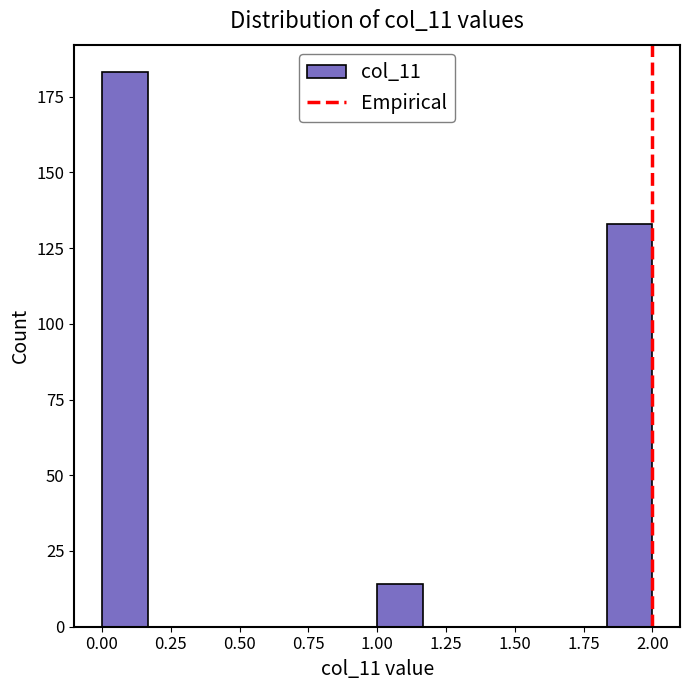

Around what value on the x-axis is the tallest bar? Give the approximate position of its centre, as read against the axis.

0.10